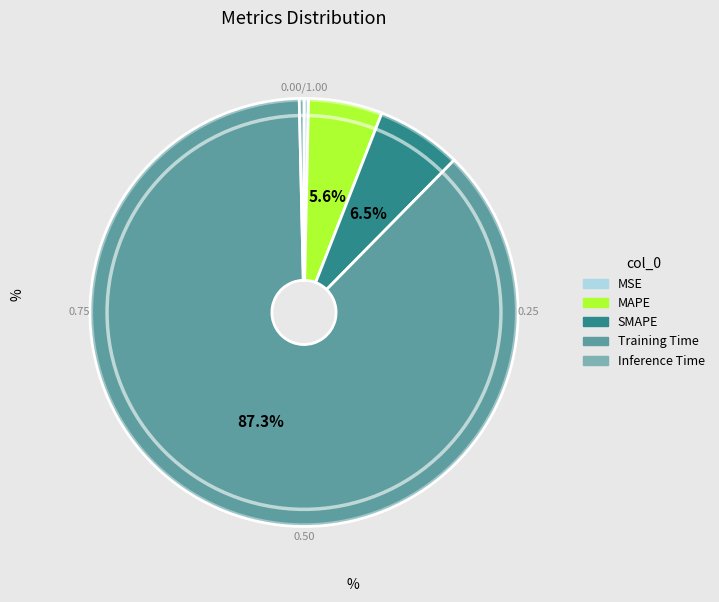

What is the majority slice?

Training Time